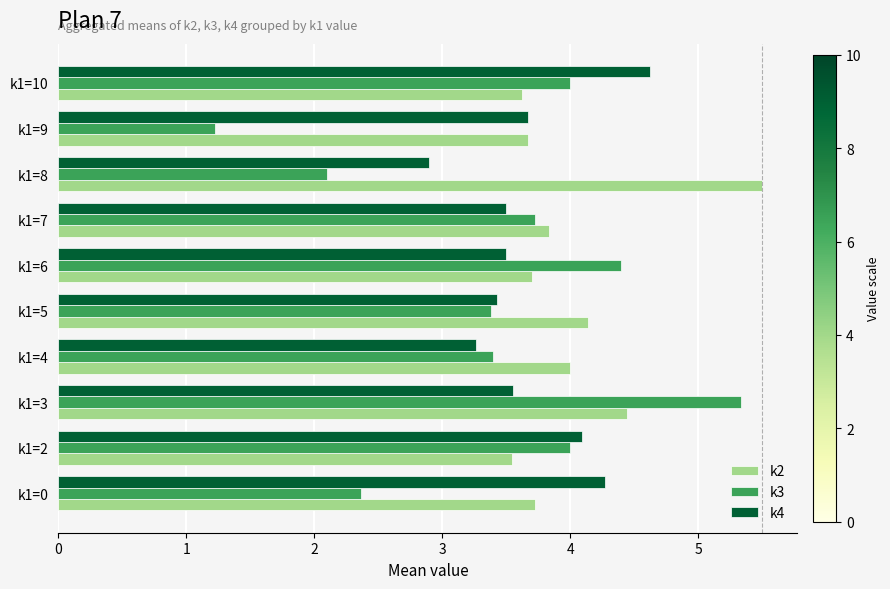

True or false: k3 has a value of 2.4 at k1=0.

True